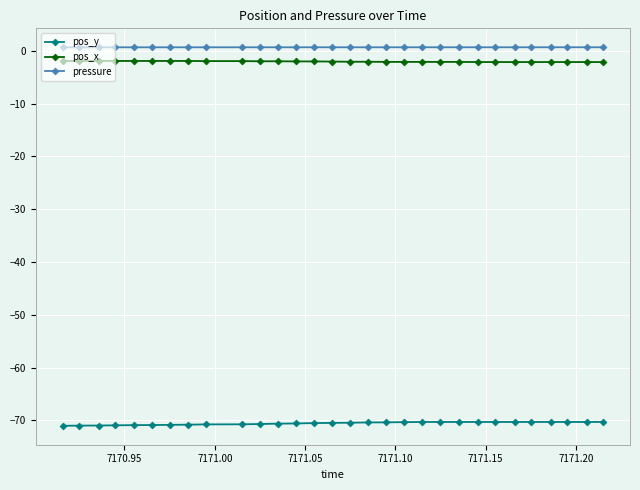

What is the average value of the pressure series?

0.6